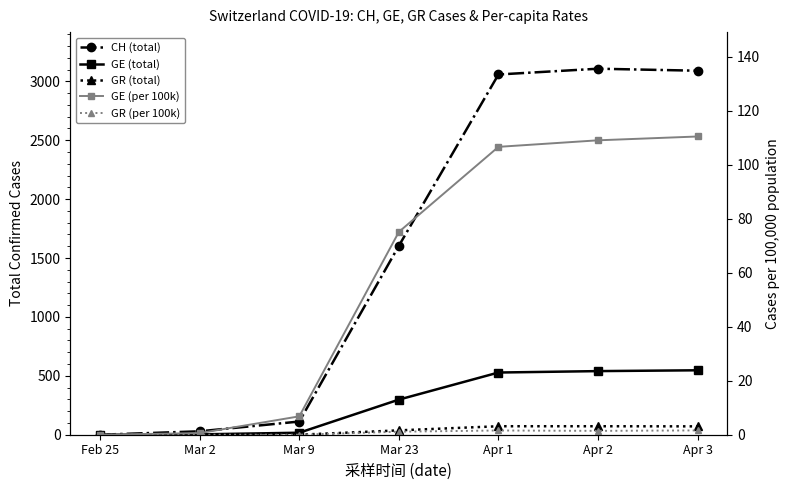

At which label does GE (per 100k) reach its minimum?

Feb 25